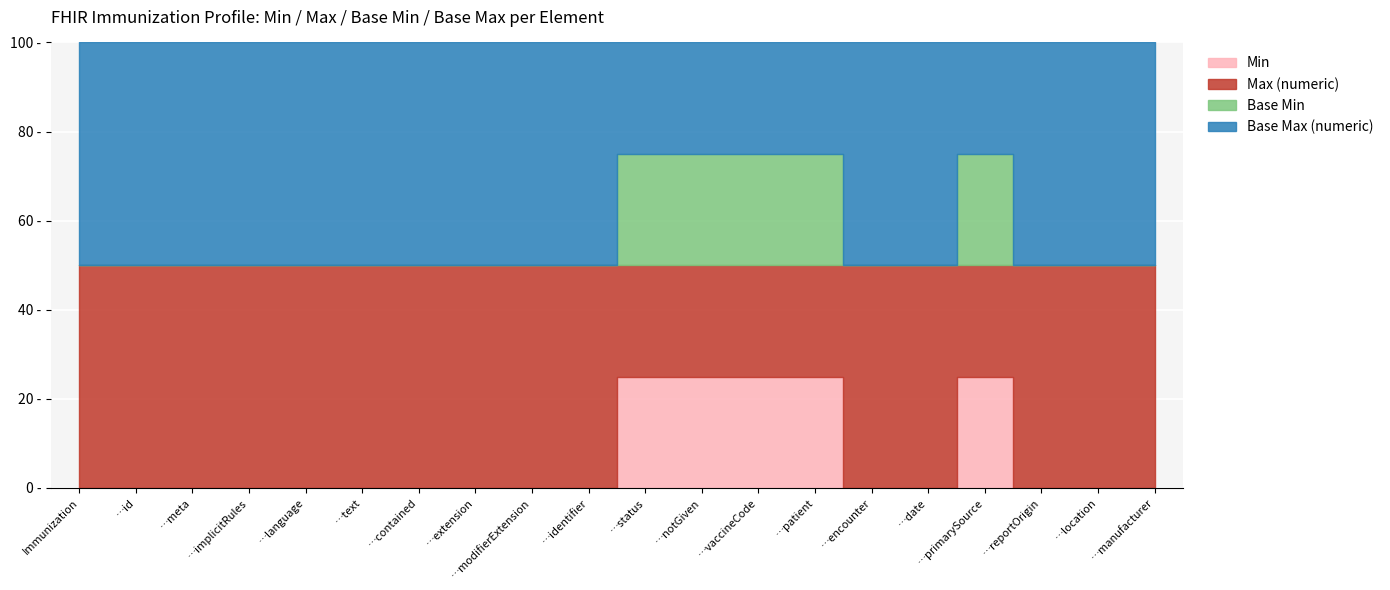

Between Immunization.vaccineCode and Immunization.notGiven, which is larger?

Immunization.vaccineCode